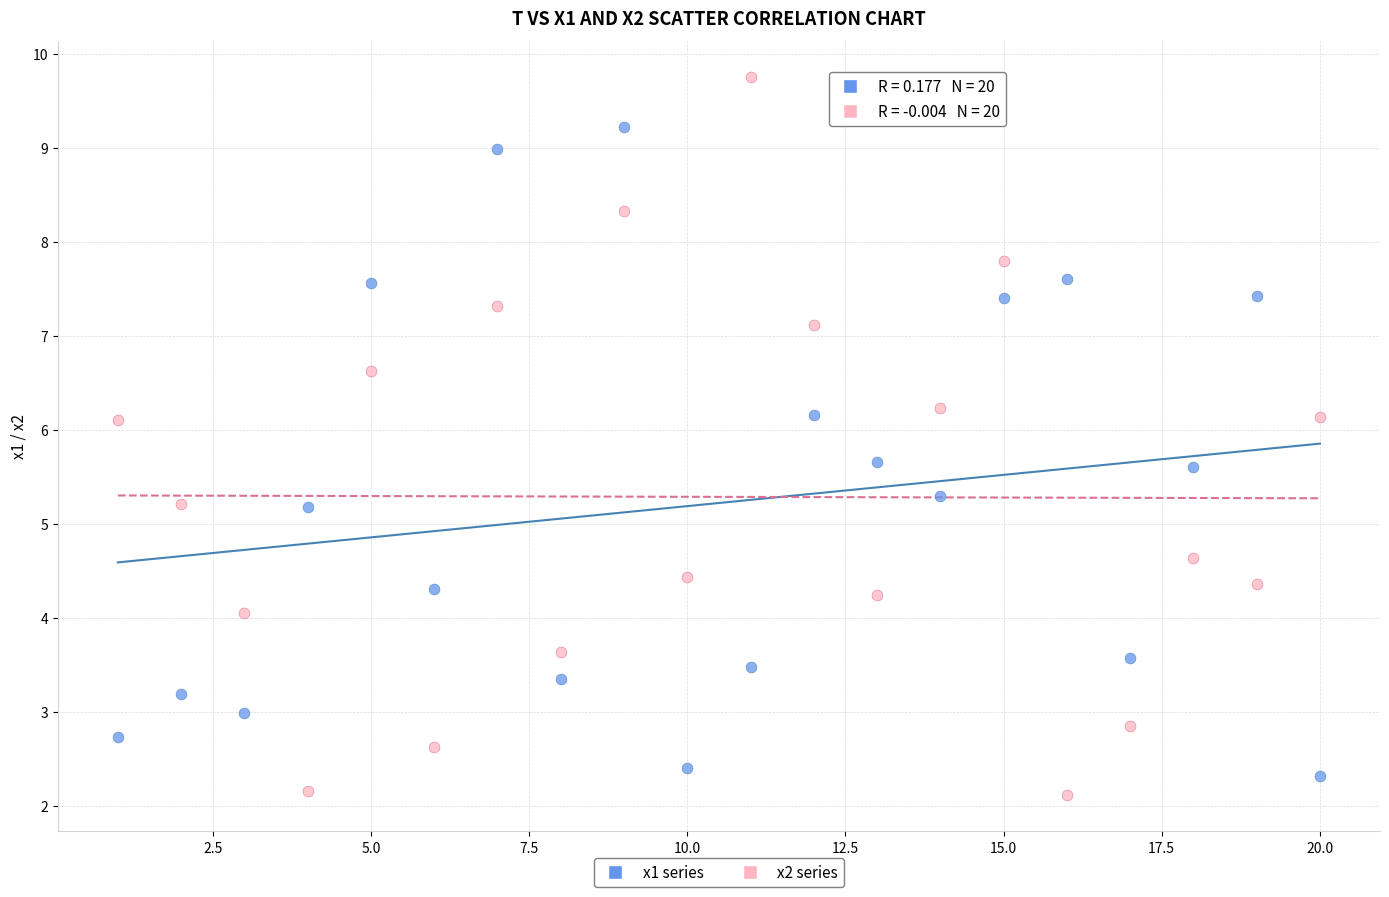

Which series has the widest spread of Y values?

x2 series